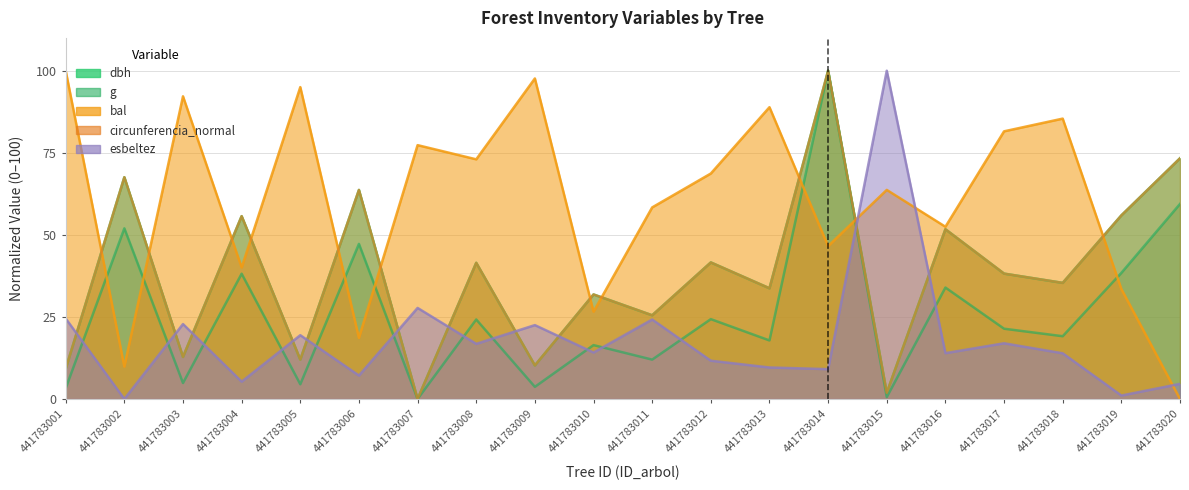

True or false: circunferencia_normal and dbh cross at least once.

True